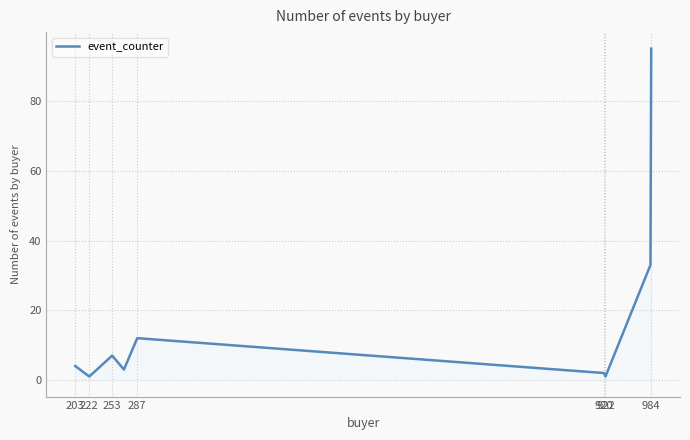

Reading left to right, transcribe all the data shown in this chart.

4	1	7	3	12	2	1	33	95